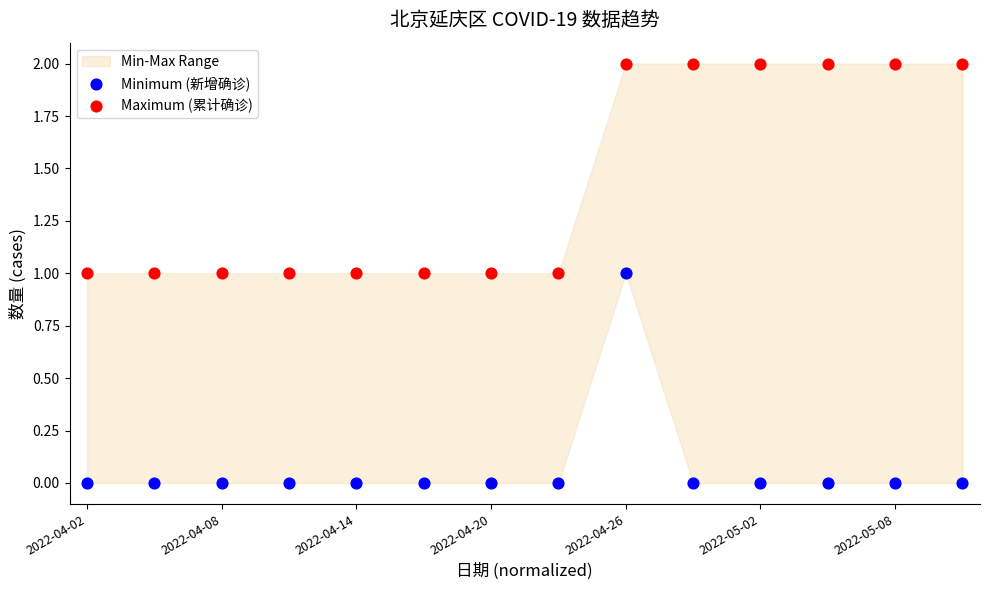

Which series reaches the minimum Y coordinate?

Minimum (新增确诊)